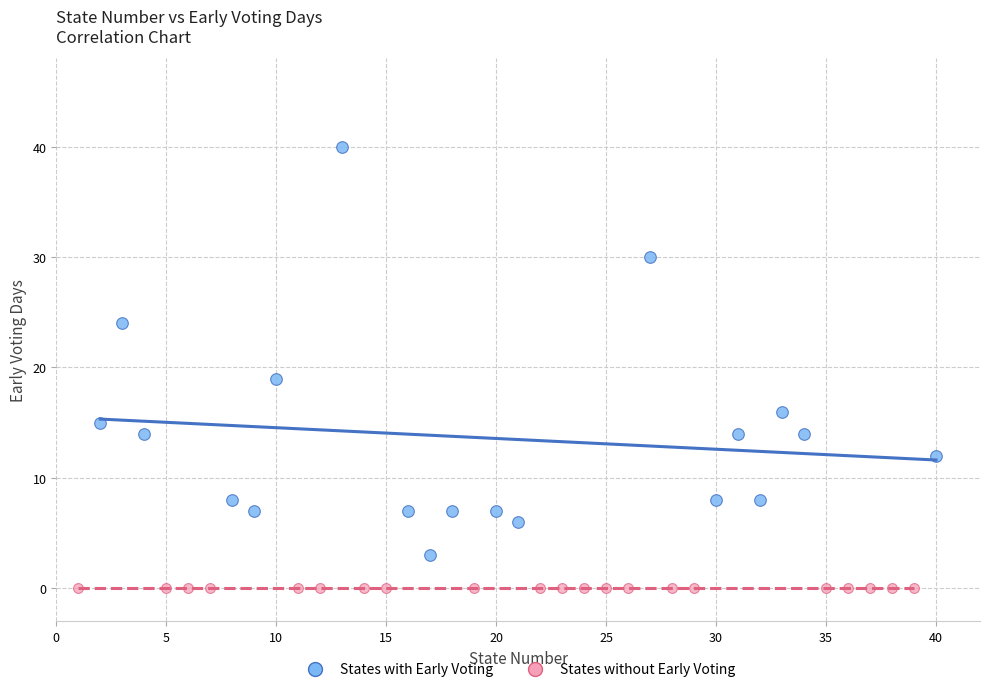

Which series reaches the minimum Y coordinate?

States without Early Voting